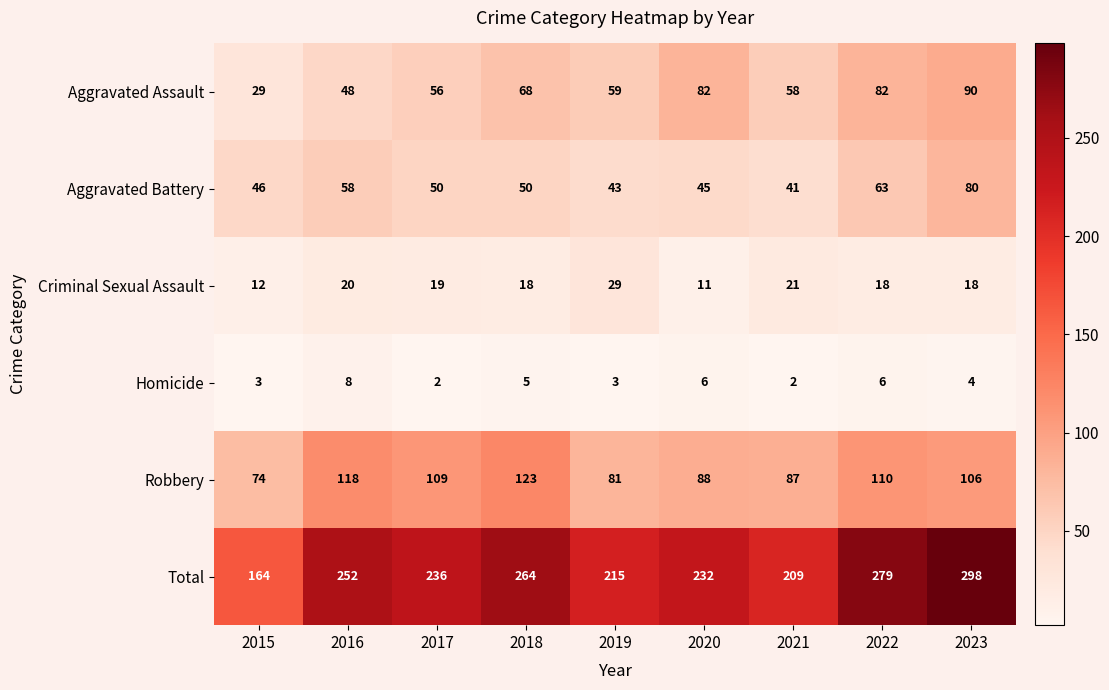

What is the difference between the highest and lowest values at 2021?

207